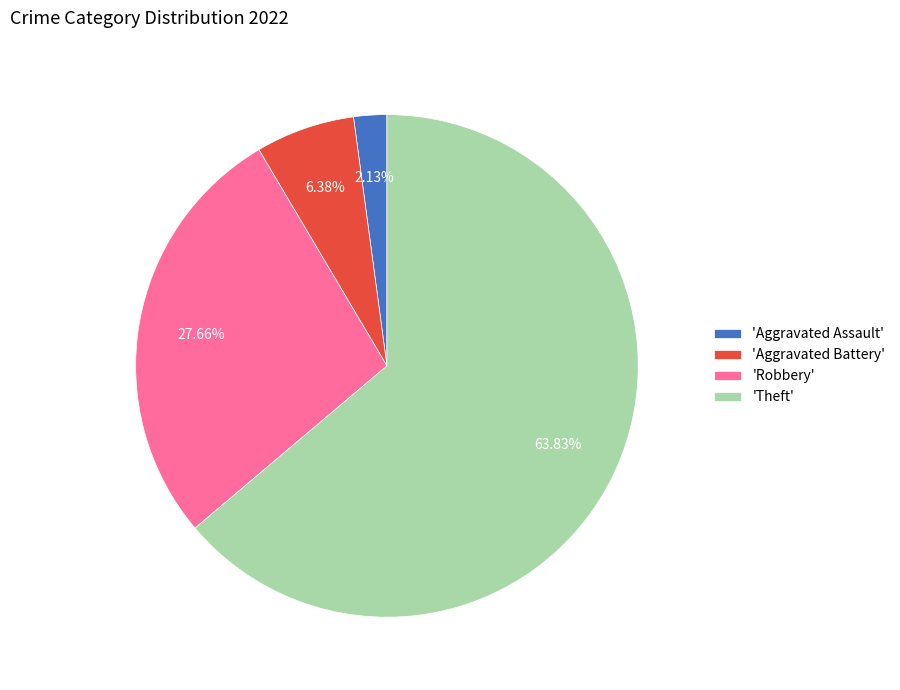

Count the number of slices in the pie.

4